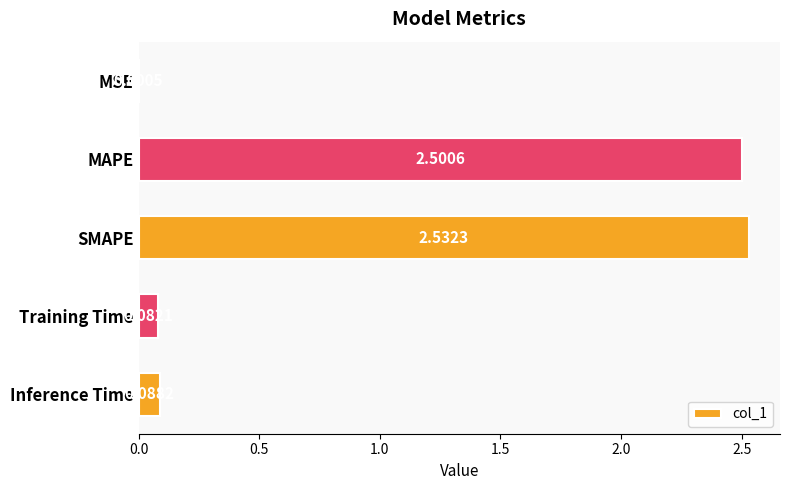

Between MAPE and MSE, which is larger?

MAPE